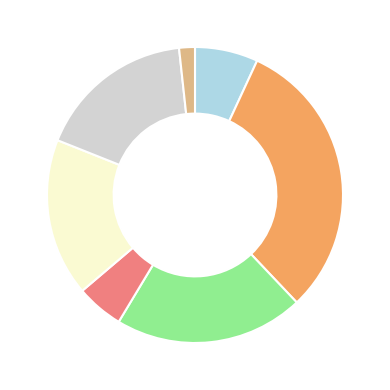

Is there any slice that represents more than half of the pie?

No